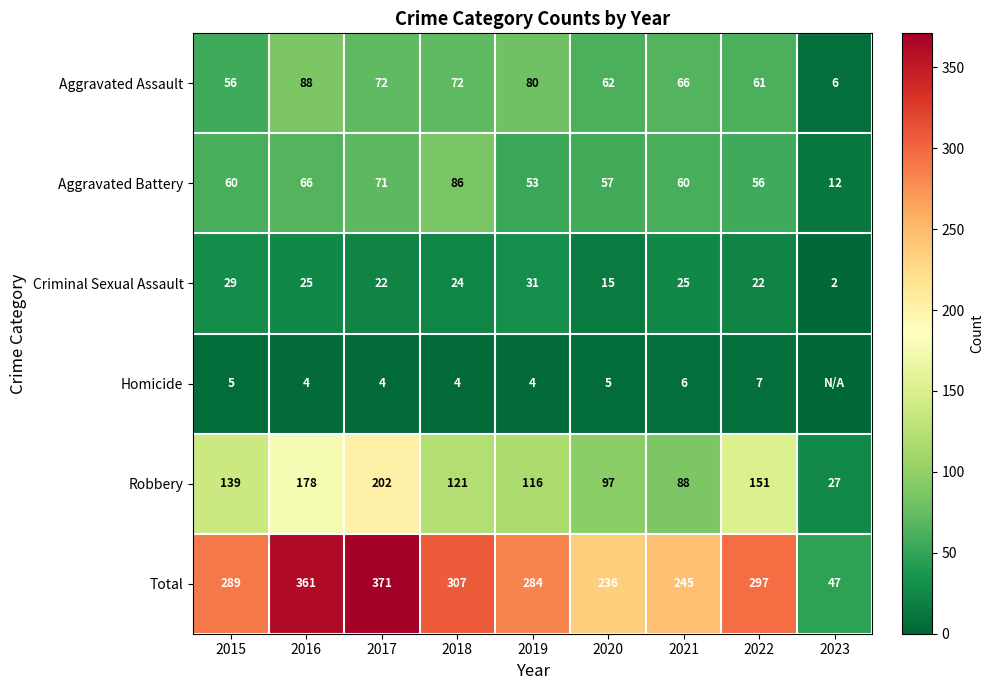

What is the approximate value of Aggravated Battery at 2020?

57